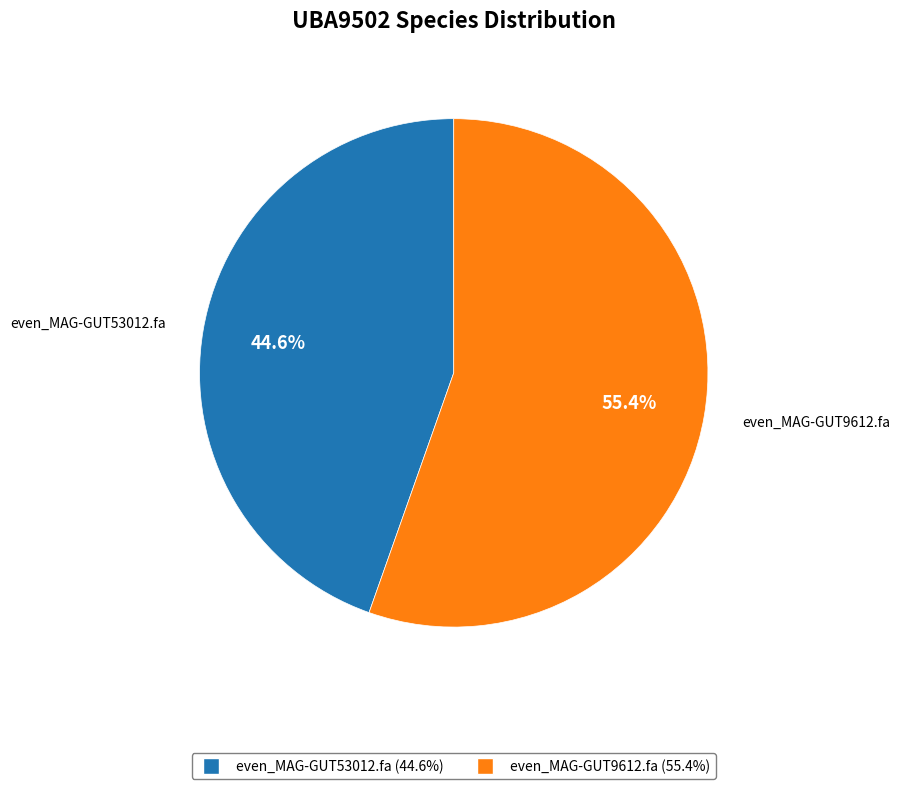

The even_MAG-GUT53012.fa slice represents 35% of the pie. True or false?

False